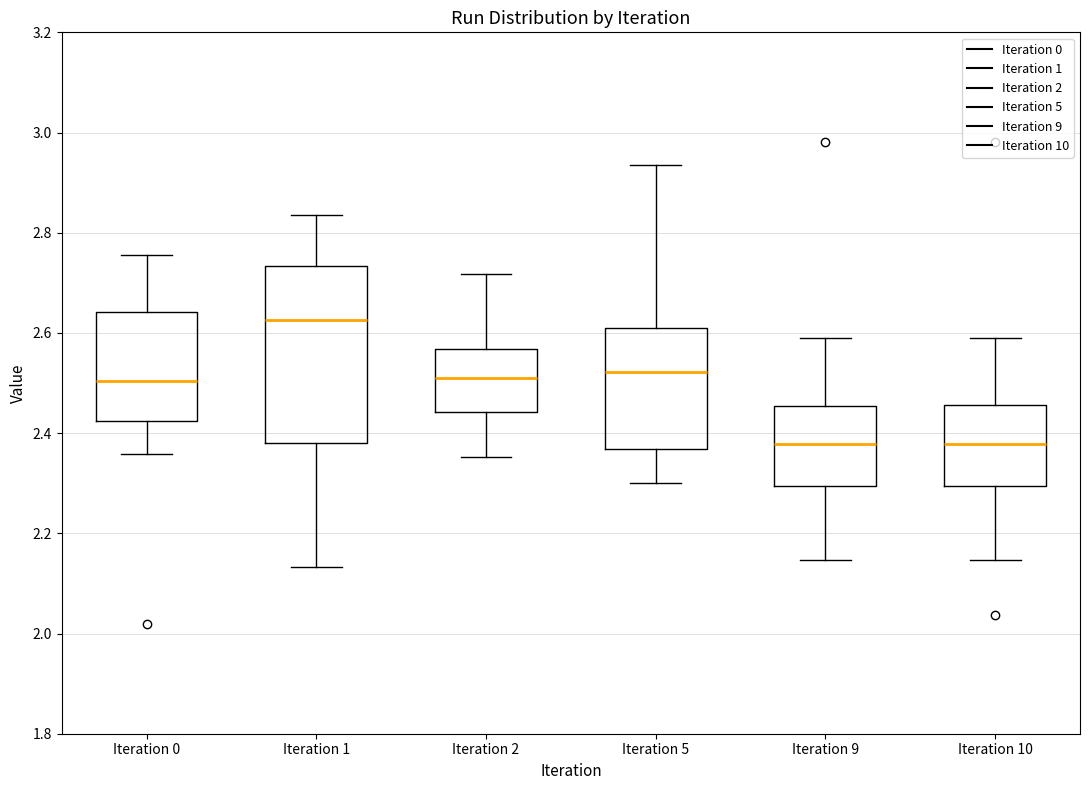

Reading left to right, read every box against the y-axis: the position of its median line, the range the box covers, and the ends of its whiskers. The values are not printed on the chart, so give them approximately, as read against the axis.

Iteration 0: median 2.50, box 2.42 to 2.64, whiskers 2.36 to 2.76
Iteration 1: median 2.62, box 2.38 to 2.74, whiskers 2.14 to 2.84
Iteration 2: median 2.50, box 2.44 to 2.56, whiskers 2.36 to 2.72
Iteration 5: median 2.52, box 2.36 to 2.62, whiskers 2.30 to 2.94
Iteration 9: median 2.38, box 2.30 to 2.46, whiskers 2.14 to 2.60
Iteration 10: median 2.38, box 2.30 to 2.46, whiskers 2.14 to 2.60